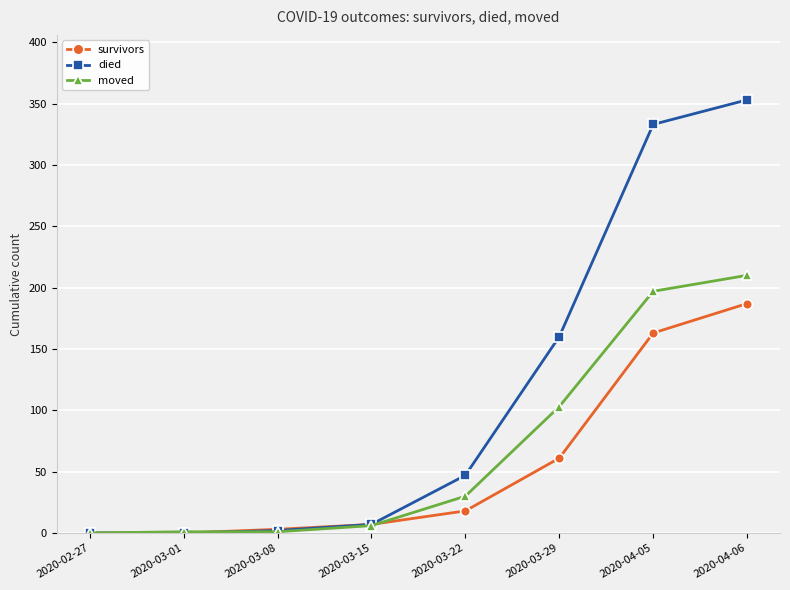

At which category is the sum across all series the highest?

2020-04-06